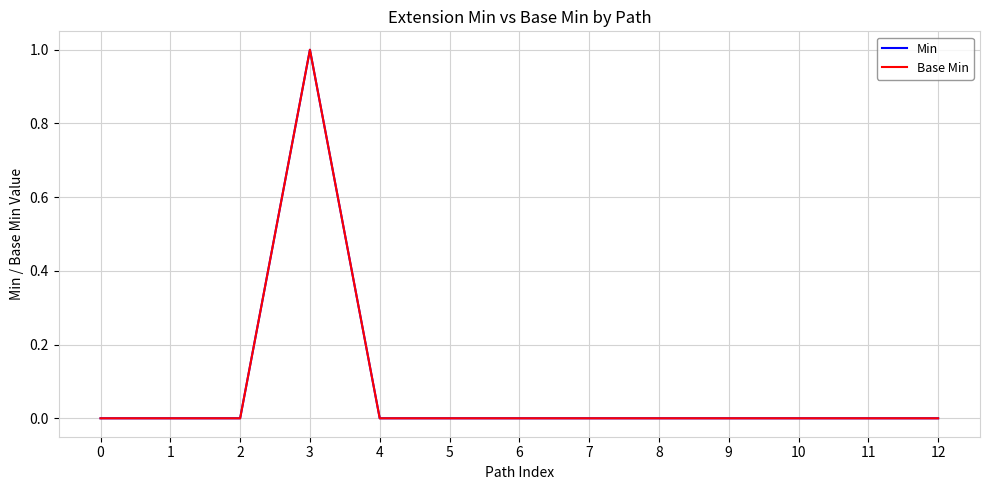

What is the difference between the maximum and minimum values in the Min series?

1